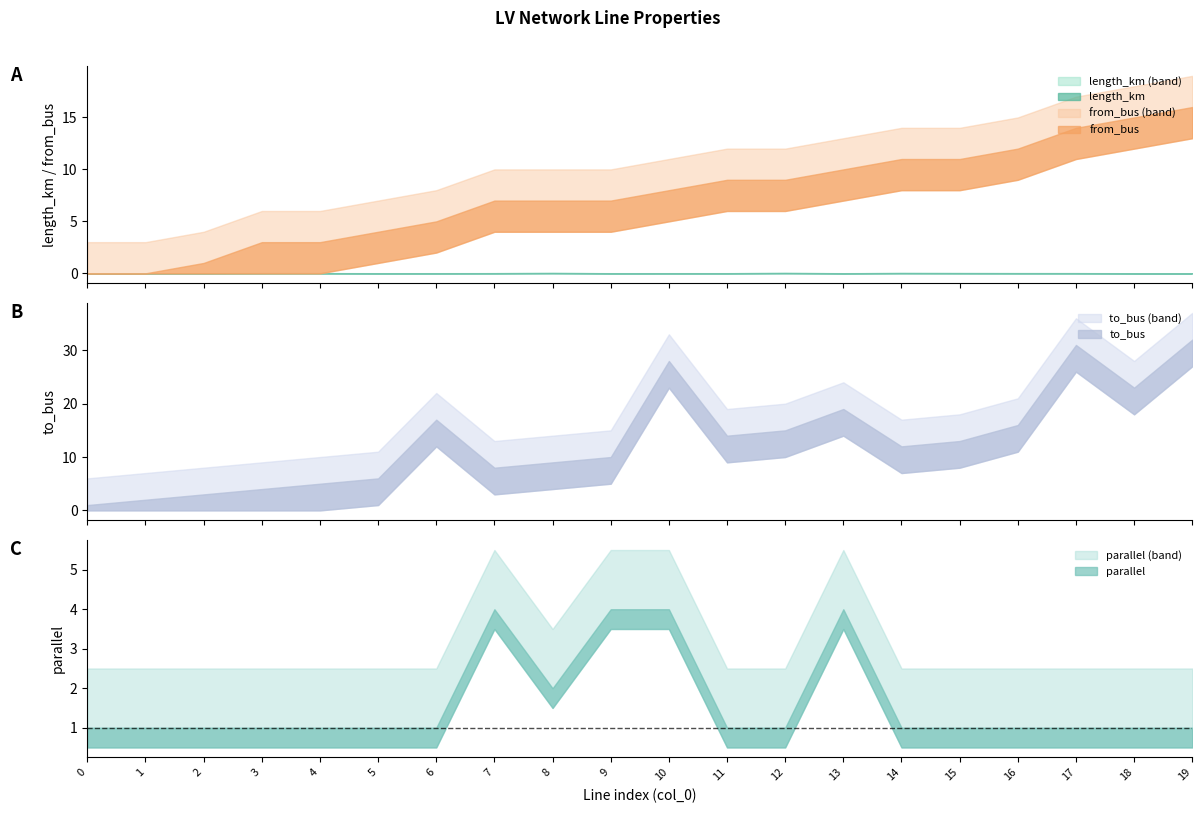

The parallel series shows 1.0 at 5. True or false?

True